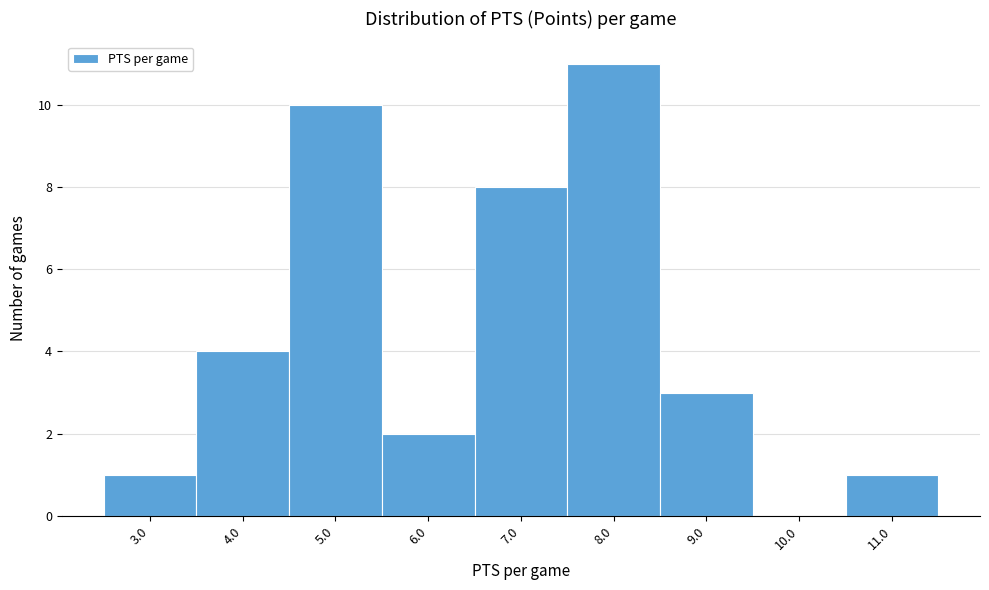

Reading left to right, transcribe all the data shown in this chart.

3.0=1	4.0=4	5.0=10	6.0=2	7.0=8	8.0=11	9.0=3	10.0=0	11.0=1